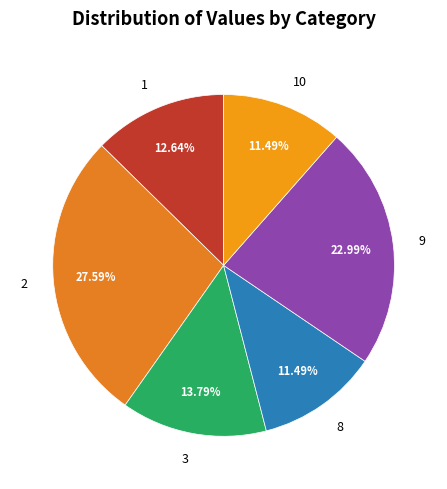

Does any single category account for the majority?

No